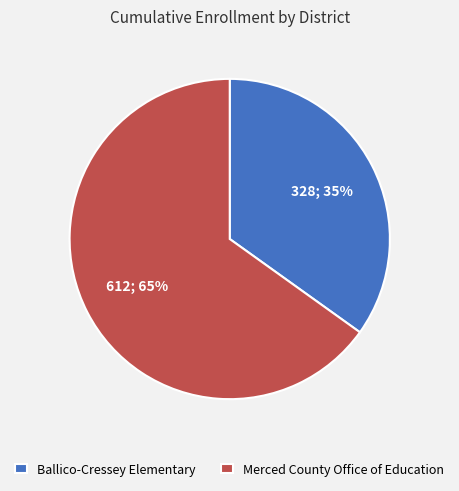

Is it true that Ballico-Cressey Elementary is 27% of the pie?

False